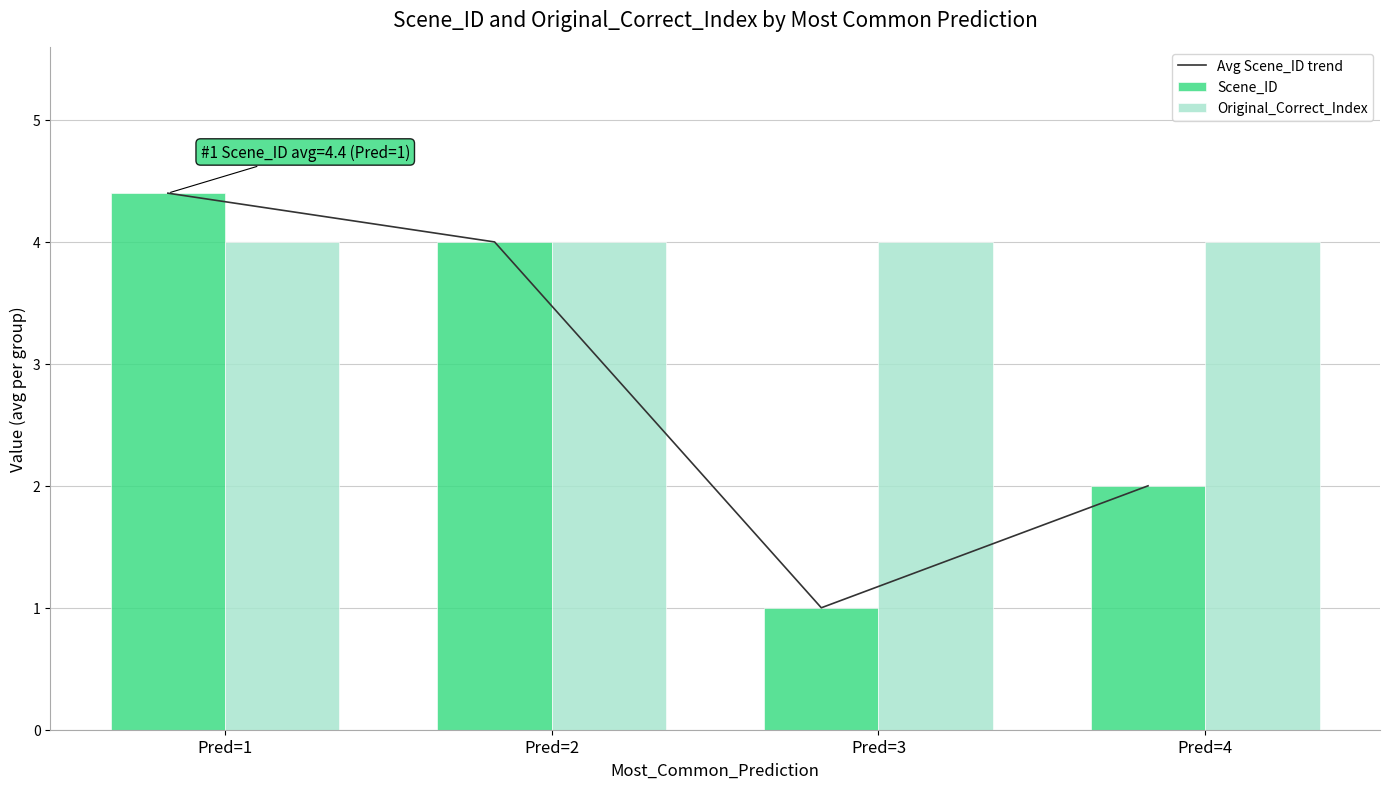

What is the value of the Avg Scene_ID trend bar at the 4th from the left?

2.0